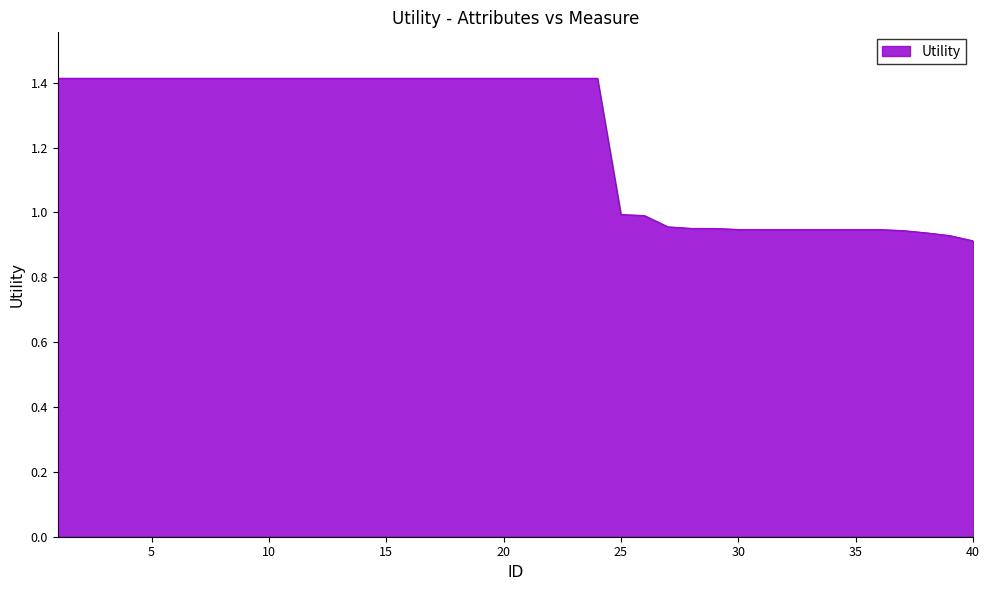

What is the maximum value shown in the chart?

1.4